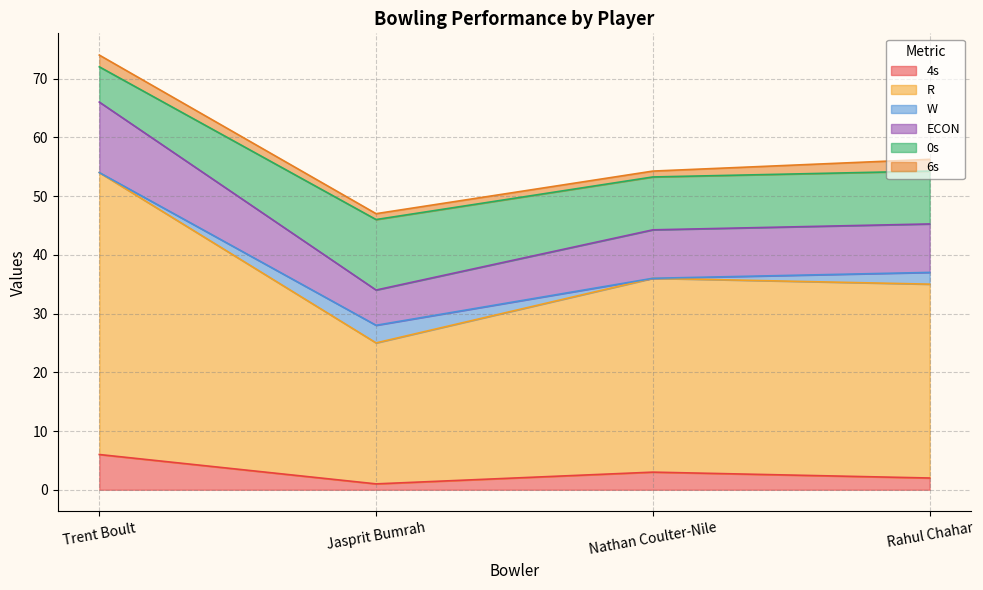

What is the smallest value displayed?

1.0